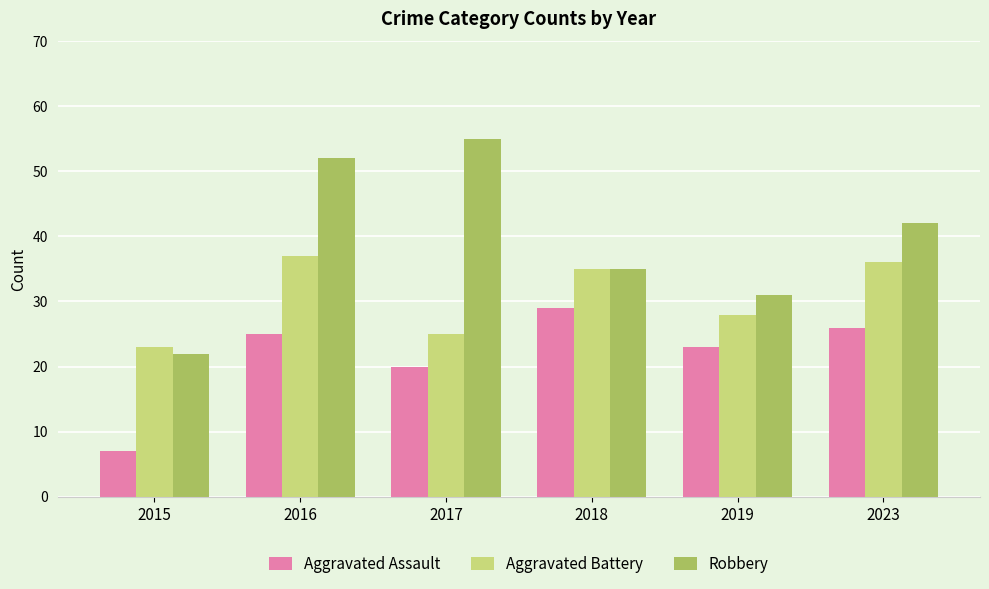

Reading left to right, what are all the values shown in this chart?

Aggravated Assault: 2015=7	2016=25	2017=20	2018=29	2019=23	2023=26
Aggravated Battery: 2015=23	2016=37	2017=25	2018=35	2019=28	2023=36
Robbery: 2015=22	2016=52	2017=55	2018=35	2019=31	2023=42